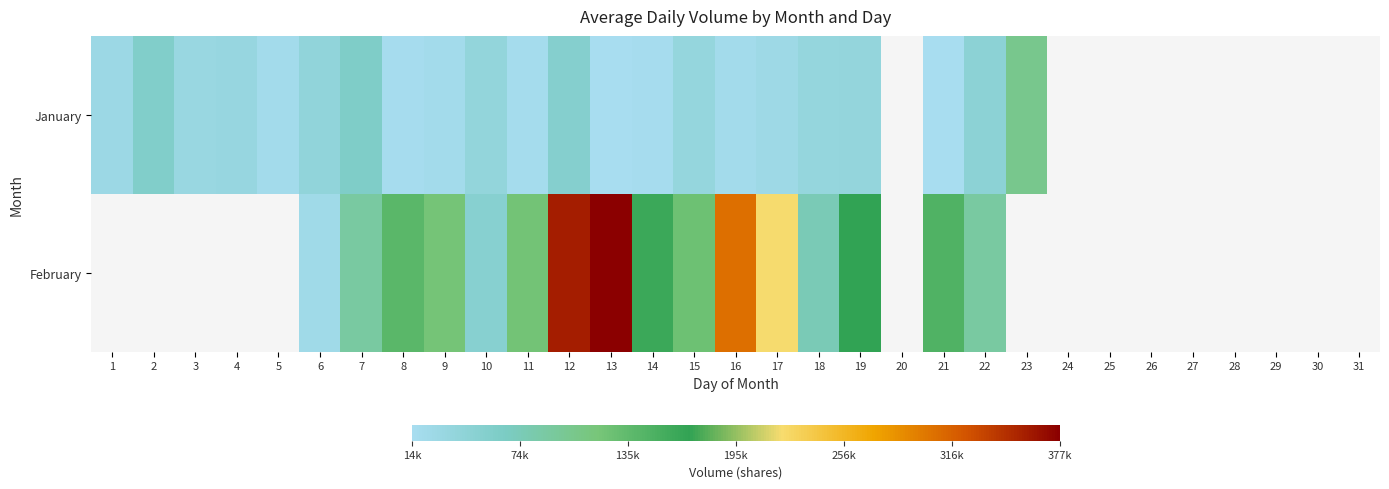

Which label corresponds to the largest value in the chart?

13